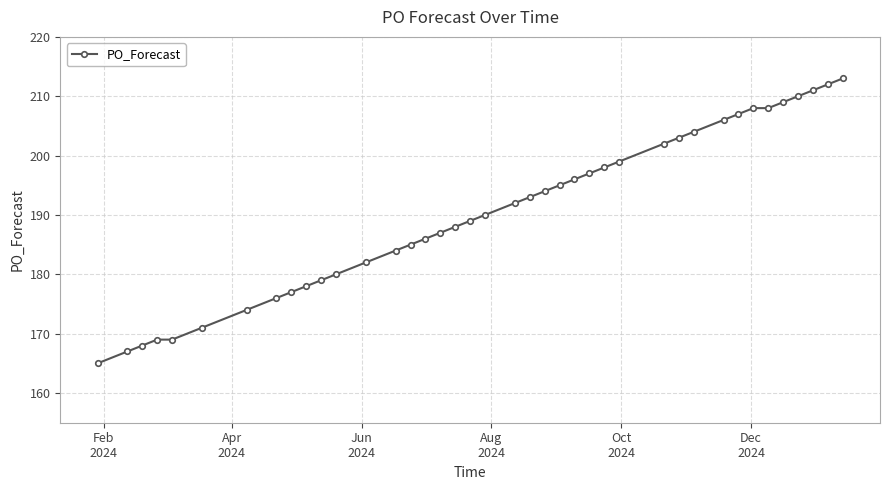

What is the sum of all values?

7621